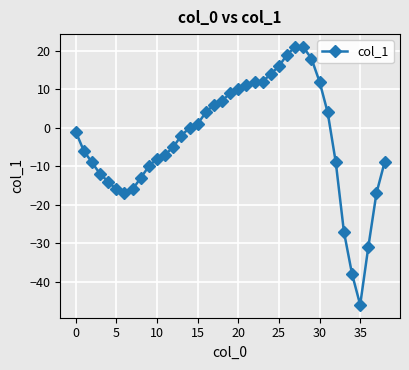

What is the value of the 10th point from the left?

-10